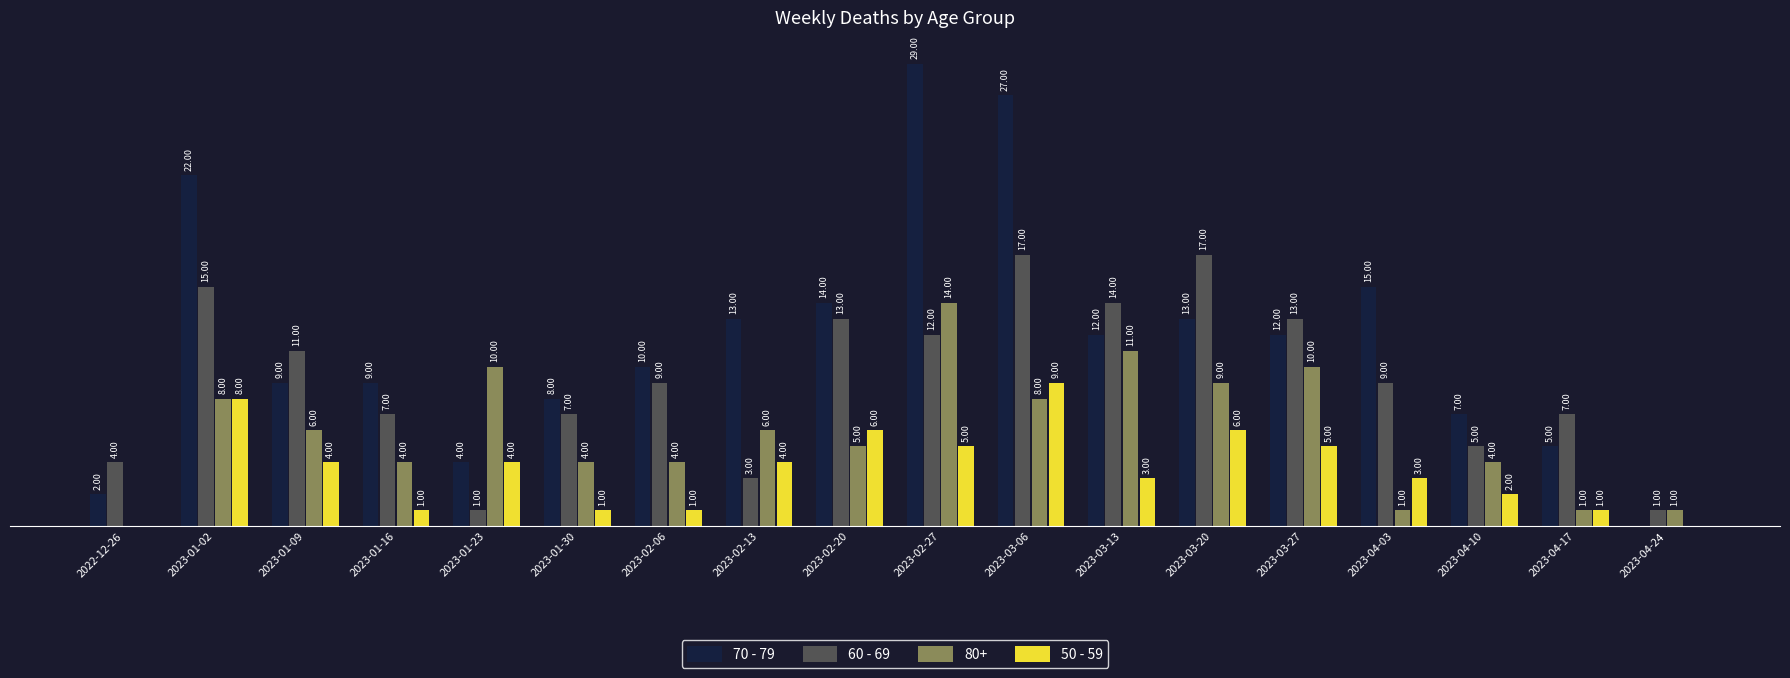

Is the value of 50 - 59 at 2023-03-27 greater than the value of 60 - 69 at 2023-03-27?

No